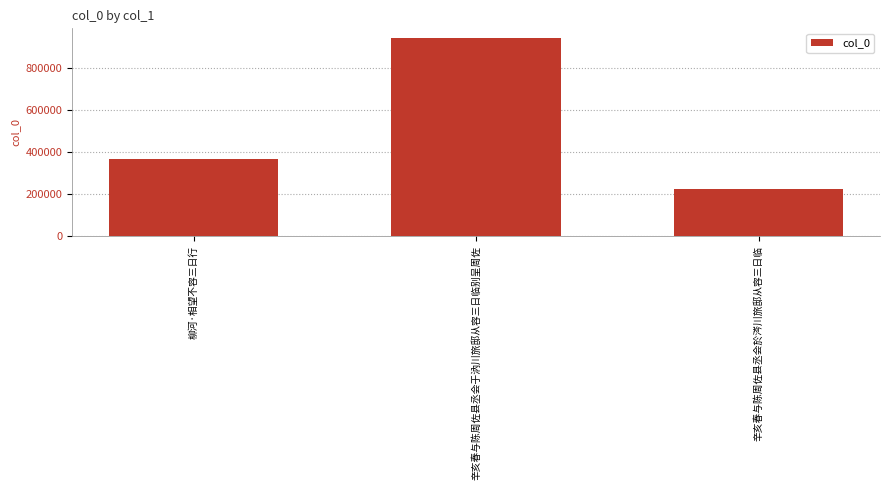

What is the sum of all values?

1527732